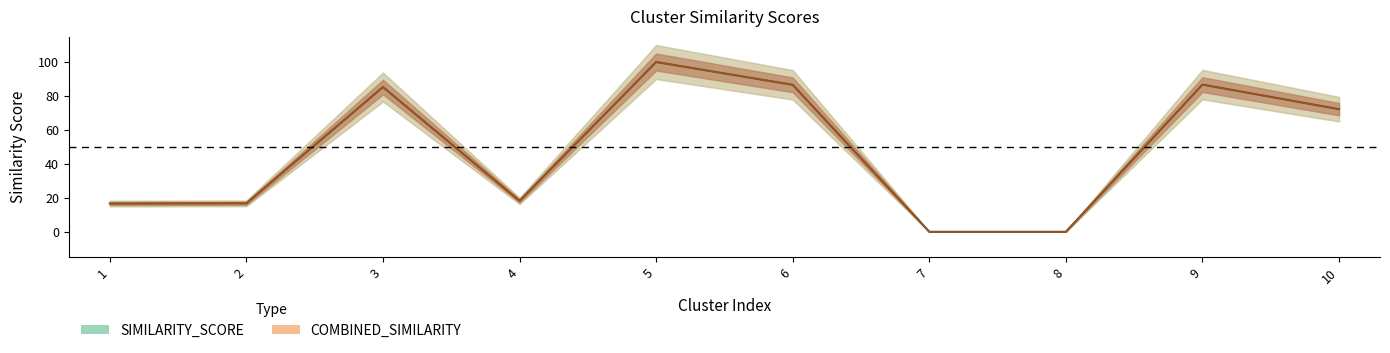

List the labels in order of COMBINED_SIMILARITY value, largest first.

5, 9, 6, 3, 10, 4, 2, 1, 7, 8